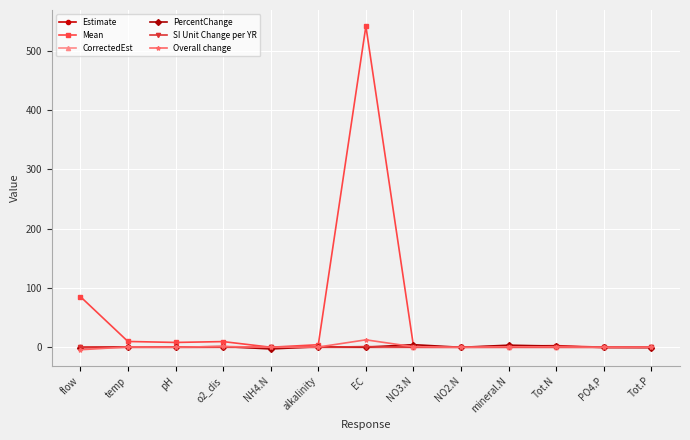

True or false: CorrectedEst has more than 0 points higher than both neighbors.

True